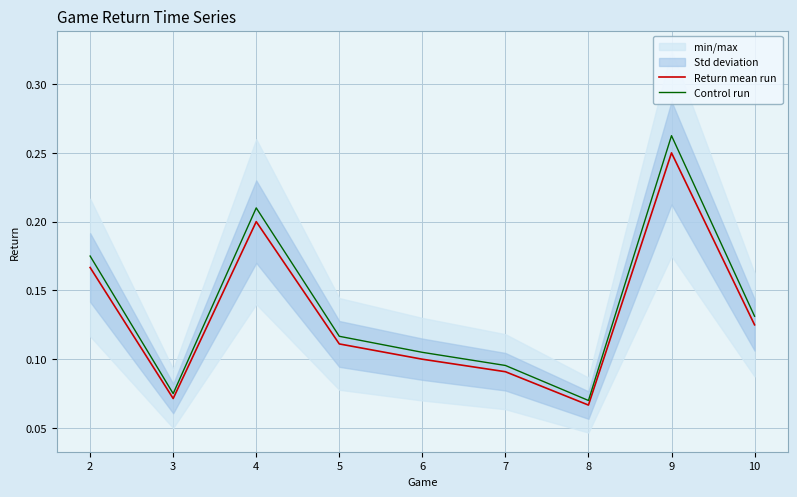

Which category has the highest value in the Return mean run series?

9